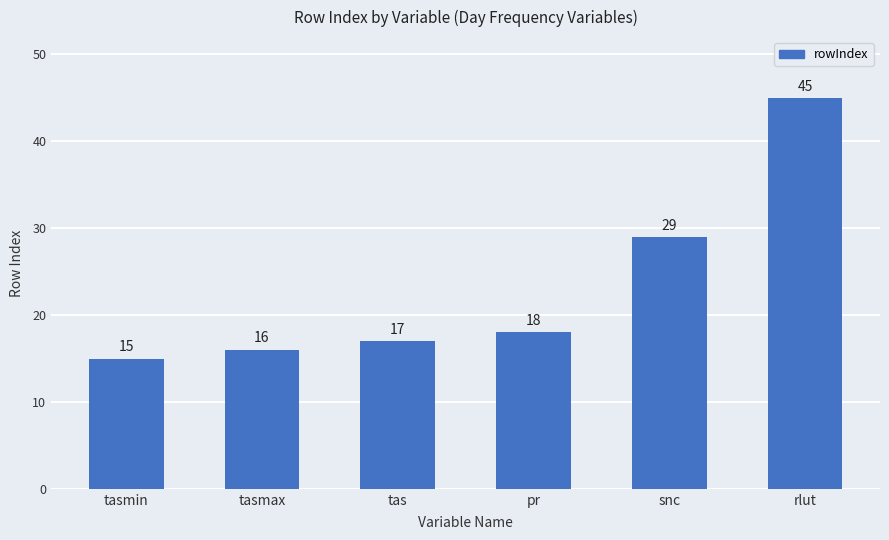

How many bars are there in total?

6